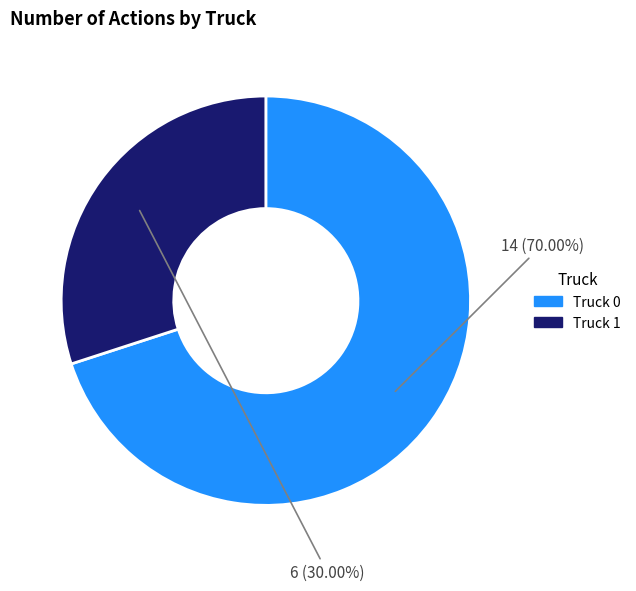

The Truck 1 slice represents 30% of the pie. True or false?

True